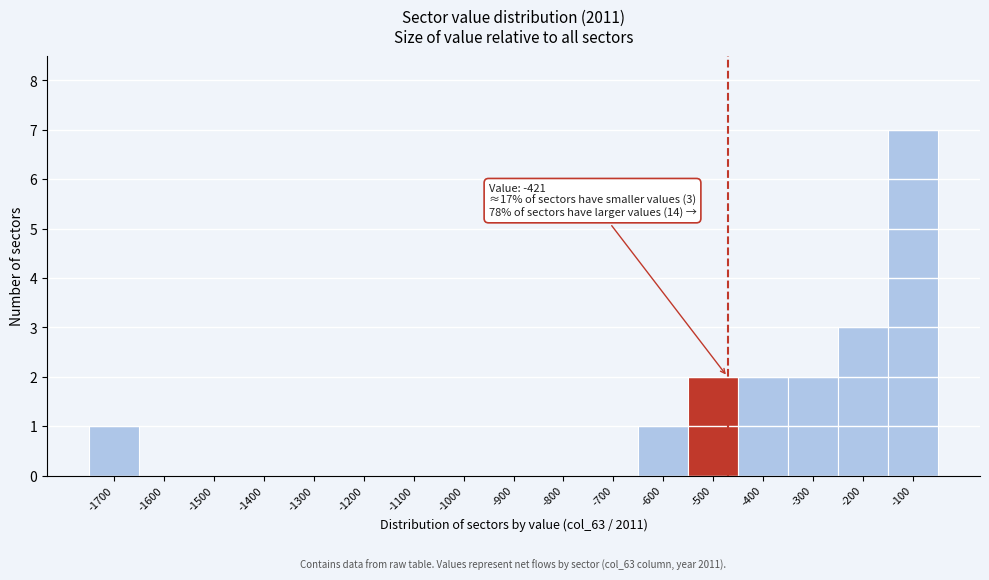

Reading left to right, what are all the values shown in this chart?

-1700=1	-1600=0	-1500=0	-1400=0	-1300=0	-1200=0	-1100=0	-1000=0	-900=0	-800=0	-700=0	-600=1	-500=2	-400=2	-300=2	-200=3	-100=7